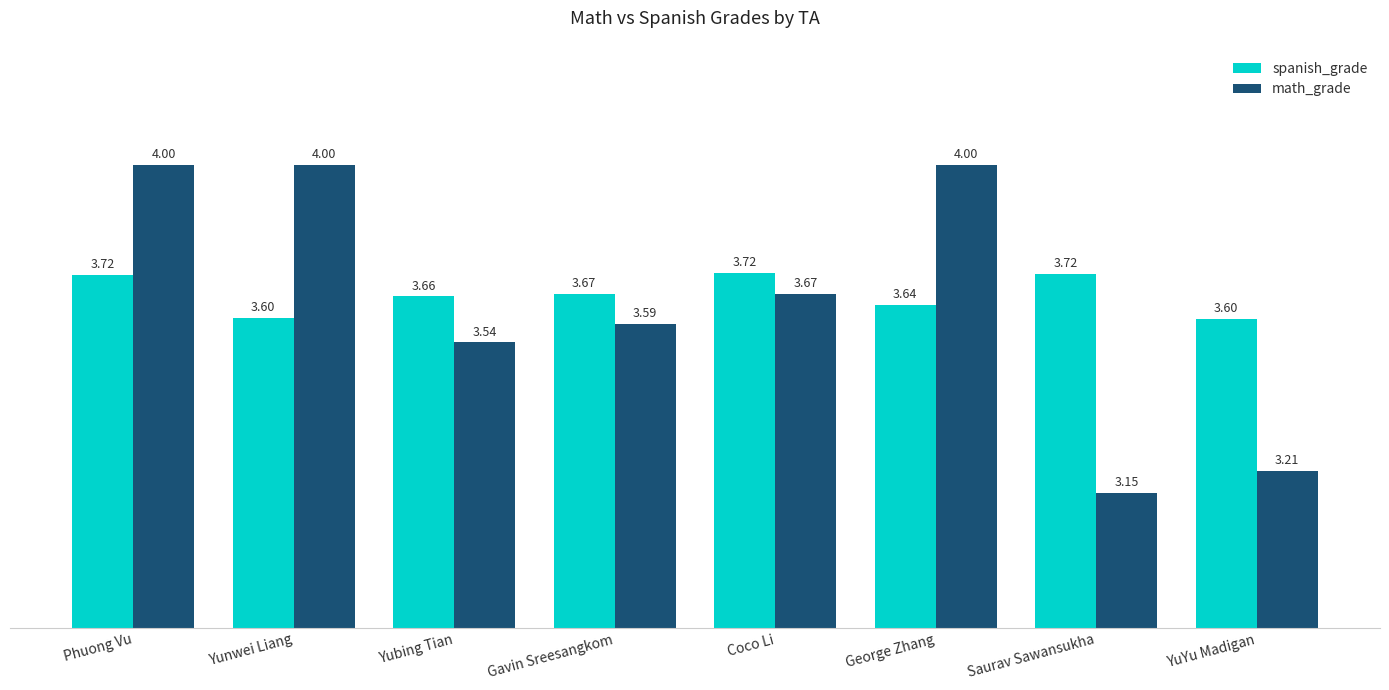

Which series has the largest total across all categories?

spanish_grade